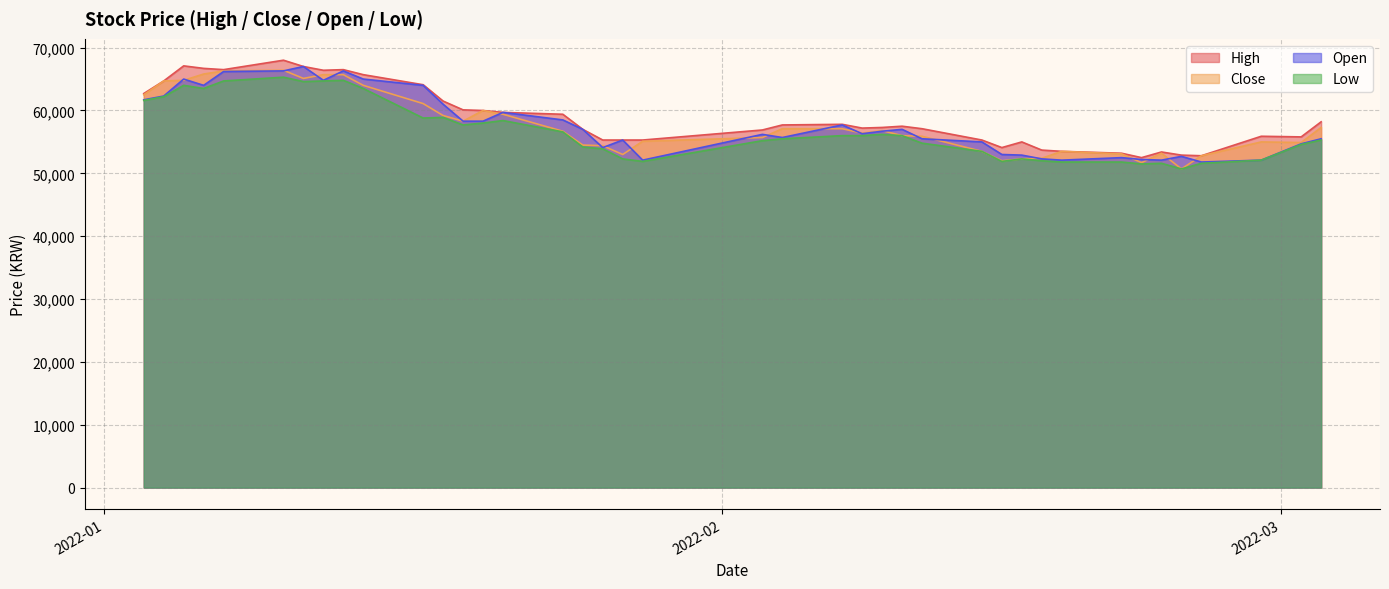

Which series has the widest spread of values?

Close